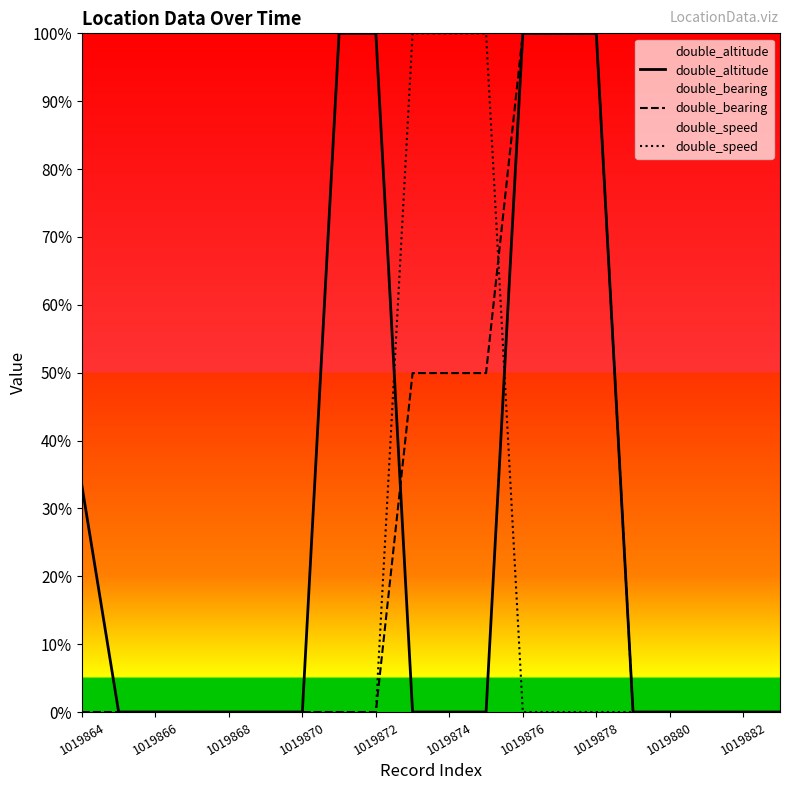

True or false: double_bearing has more than 2 points higher than both neighbors.

False